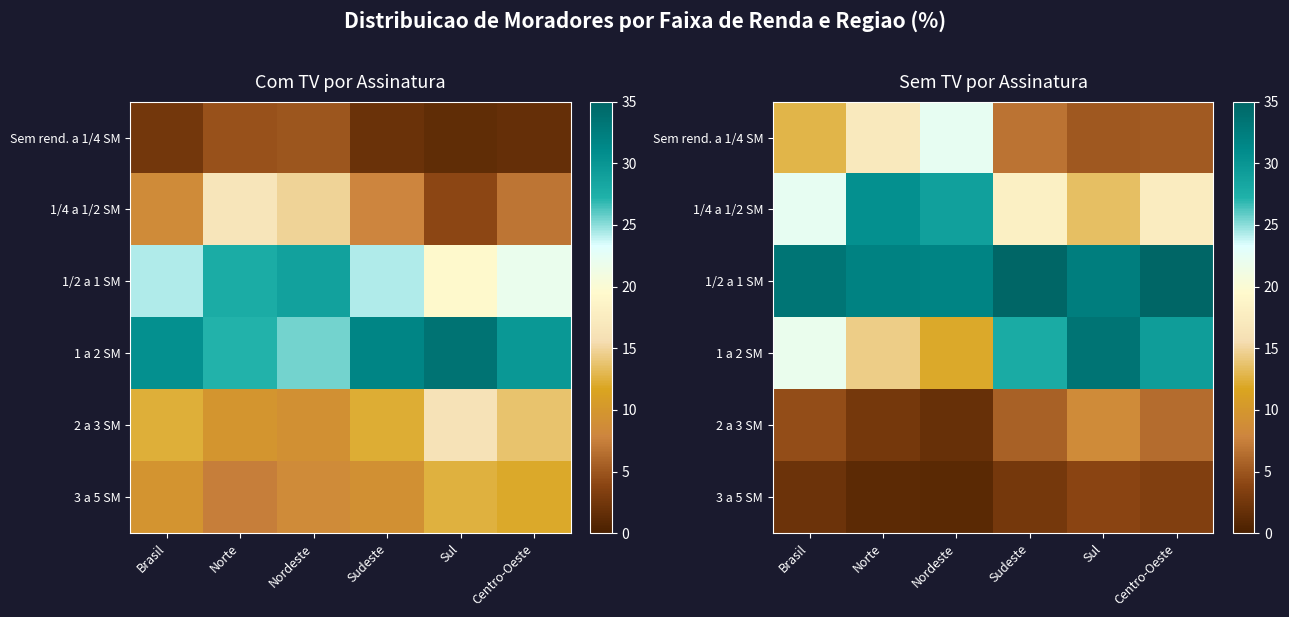

How many distinct data groups are displayed?

6